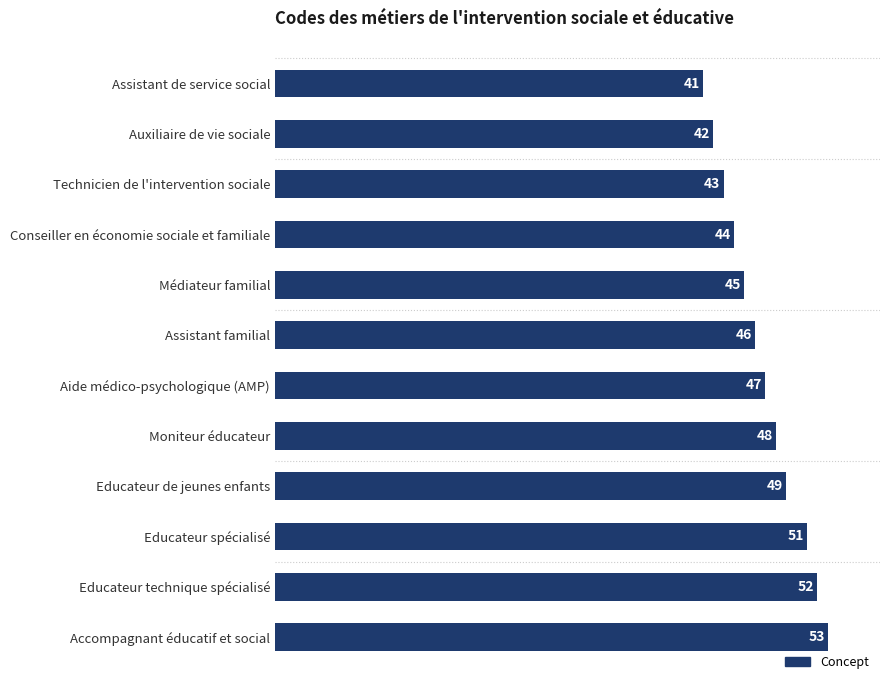

Which has a higher value, Educateur de jeunes enfants or Assistant familial?

Educateur de jeunes enfants